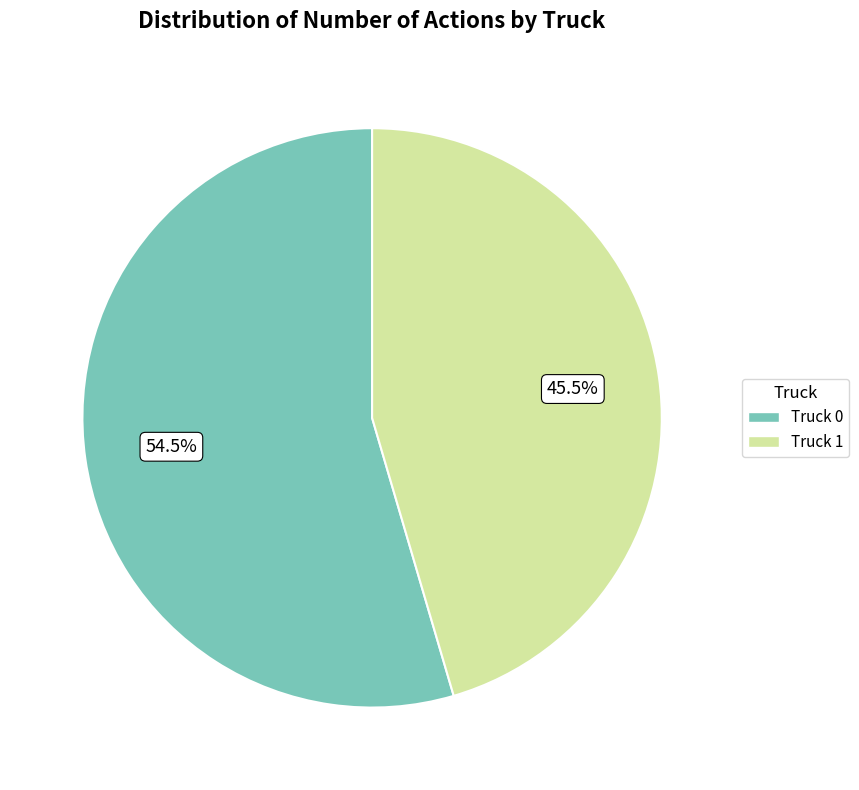

How many segments does this pie chart have?

2